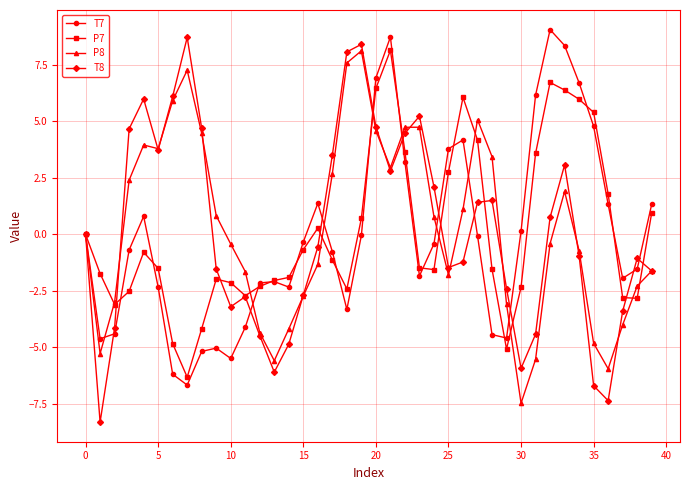

What is the maximum value for P7?

8.1